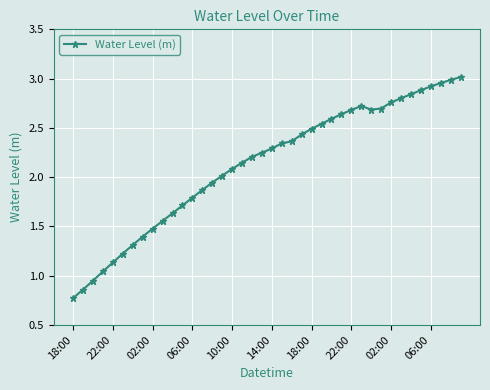

What is the smallest value displayed?

0.8